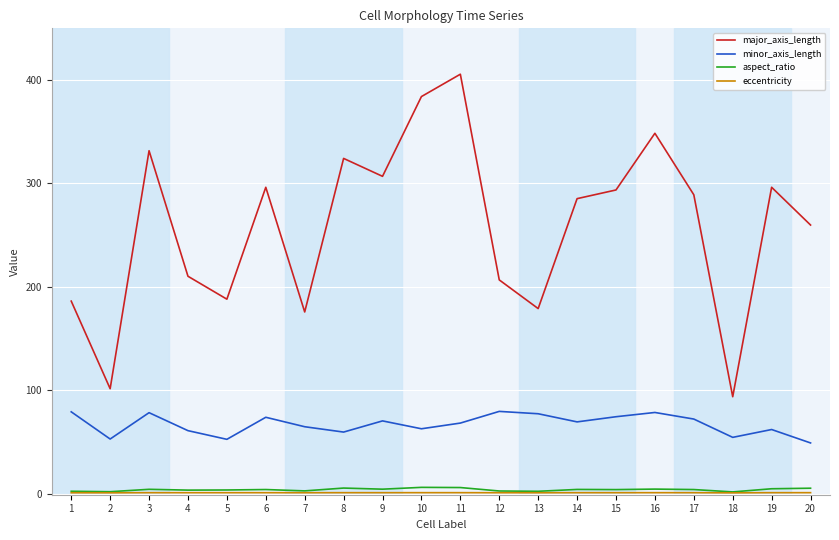

At how many categories does at least one series exceed 47?

20